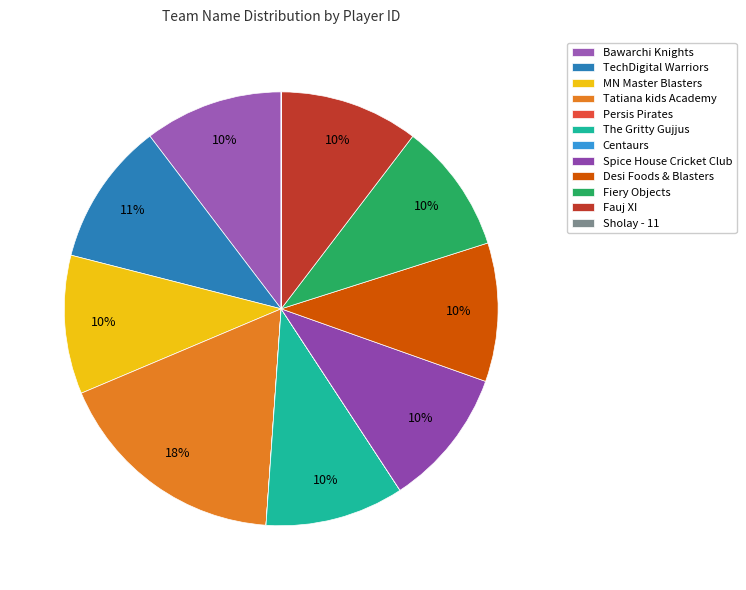

Is the sum of MN Master Blasters and Bawarchi Knights greater than half?

No